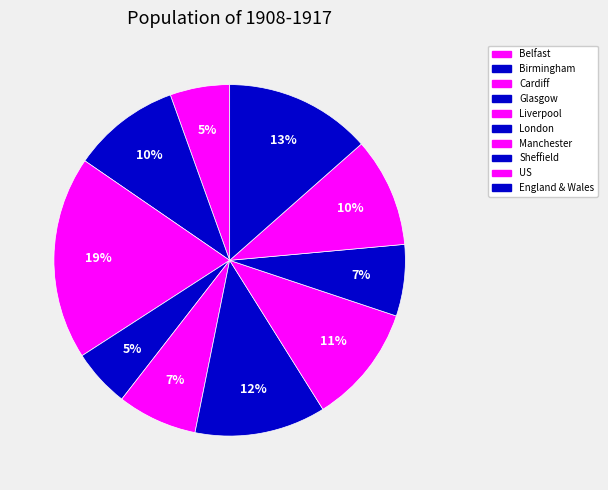

Count the number of slices in the pie.

10